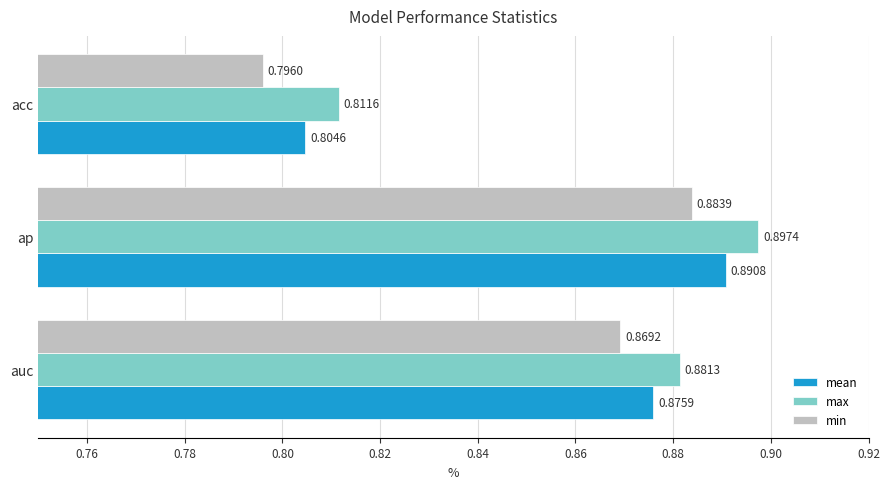

Count the min values in the range 0 to 1.

3